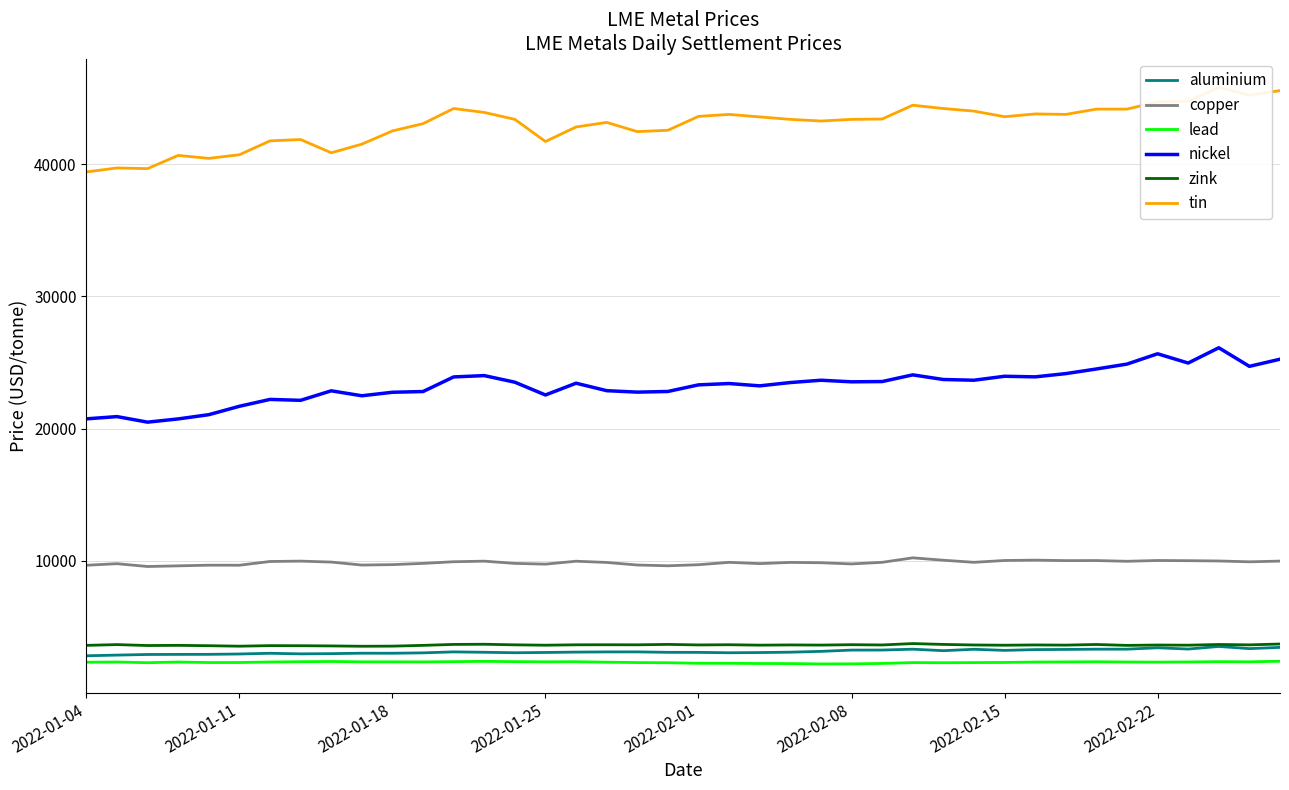

True or false: copper and nickel cross at least once.

False